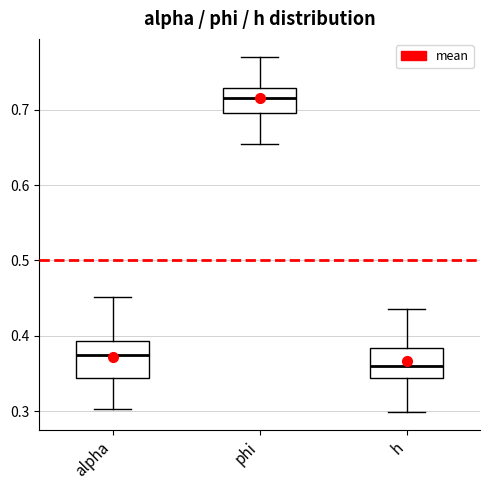

Which box has the lowest median line?

h